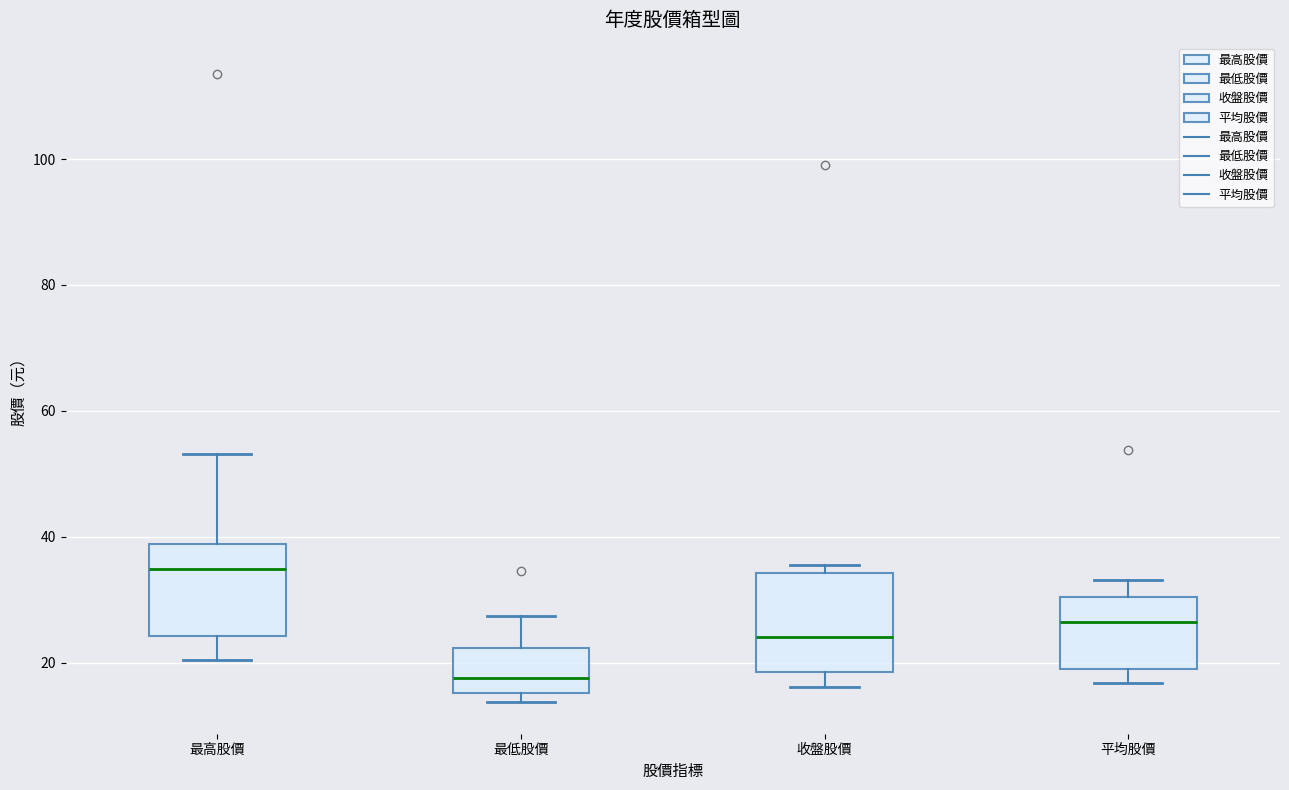

Reading left to right, transcribe this box plot: for each box, give where its median line is, the range the box spans, and where its two whiskers end, as read against the y-axis. The values are not printed on the chart, so give them approximately, as read against the axis.

最高股價: median 34, box 24 to 38, whiskers 20 to 54
最低股價: median 18, box 16 to 22, whiskers 14 to 28
收盤股價: median 24, box 18 to 34, whiskers 16 to 36
平均股價: median 26, box 20 to 30, whiskers 16 to 34